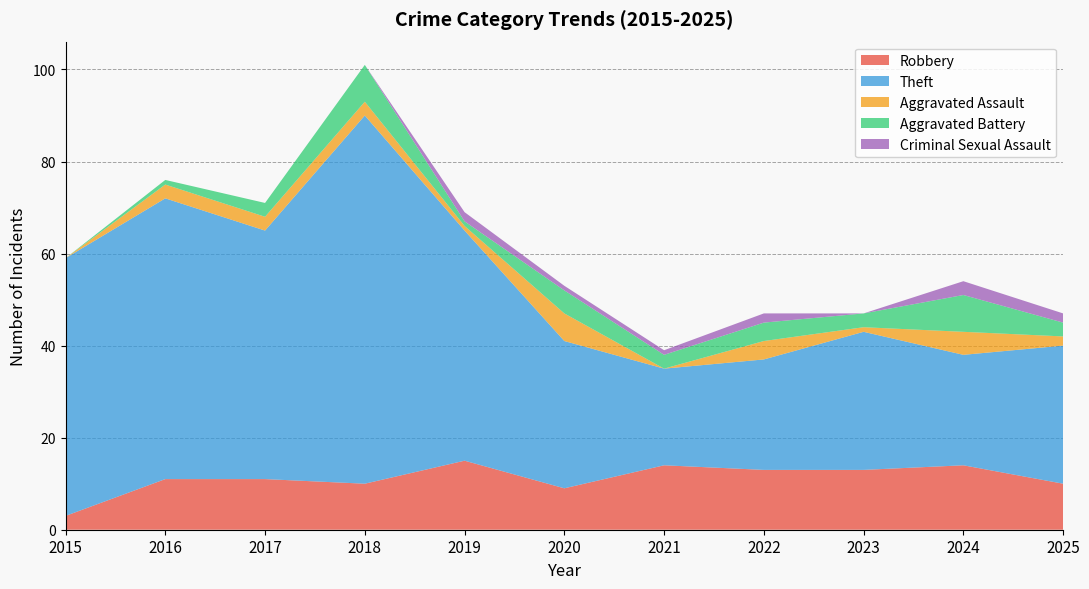

Reading right to left, list all the values displayed in this chart.

Robbery: 2025=10	2024=14	2023=13	2022=13	2021=14	2020=9	2019=15	2018=10	2017=11	2016=11	2015=3
Theft: 2025=30	2024=24	2023=30	2022=24	2021=21	2020=32	2019=50	2018=80	2017=54	2016=61	2015=56
Aggravated Assault: 2025=2	2024=5	2023=1	2022=4	2021=0	2020=6	2019=1	2018=3	2017=3	2016=3	2015=0
Aggravated Battery: 2025=3	2024=8	2023=3	2022=4	2021=3	2020=5	2019=1	2018=8	2017=3	2016=1	2015=0
Criminal Sexual Assault: 2025=2	2024=3	2023=0	2022=2	2021=1	2020=1	2019=2	2018=0	2017=0	2016=0	2015=0